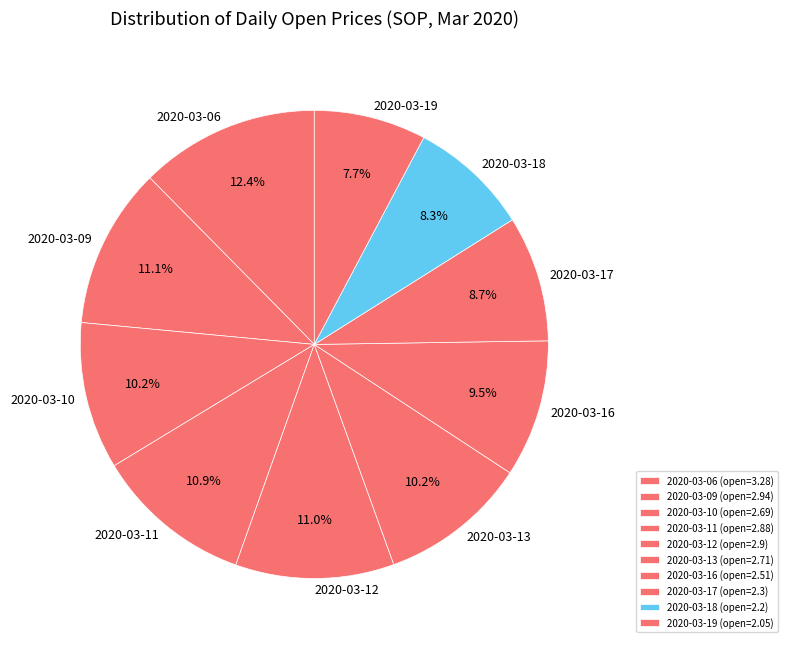

Is 2020-03-19 the majority of the pie?

No